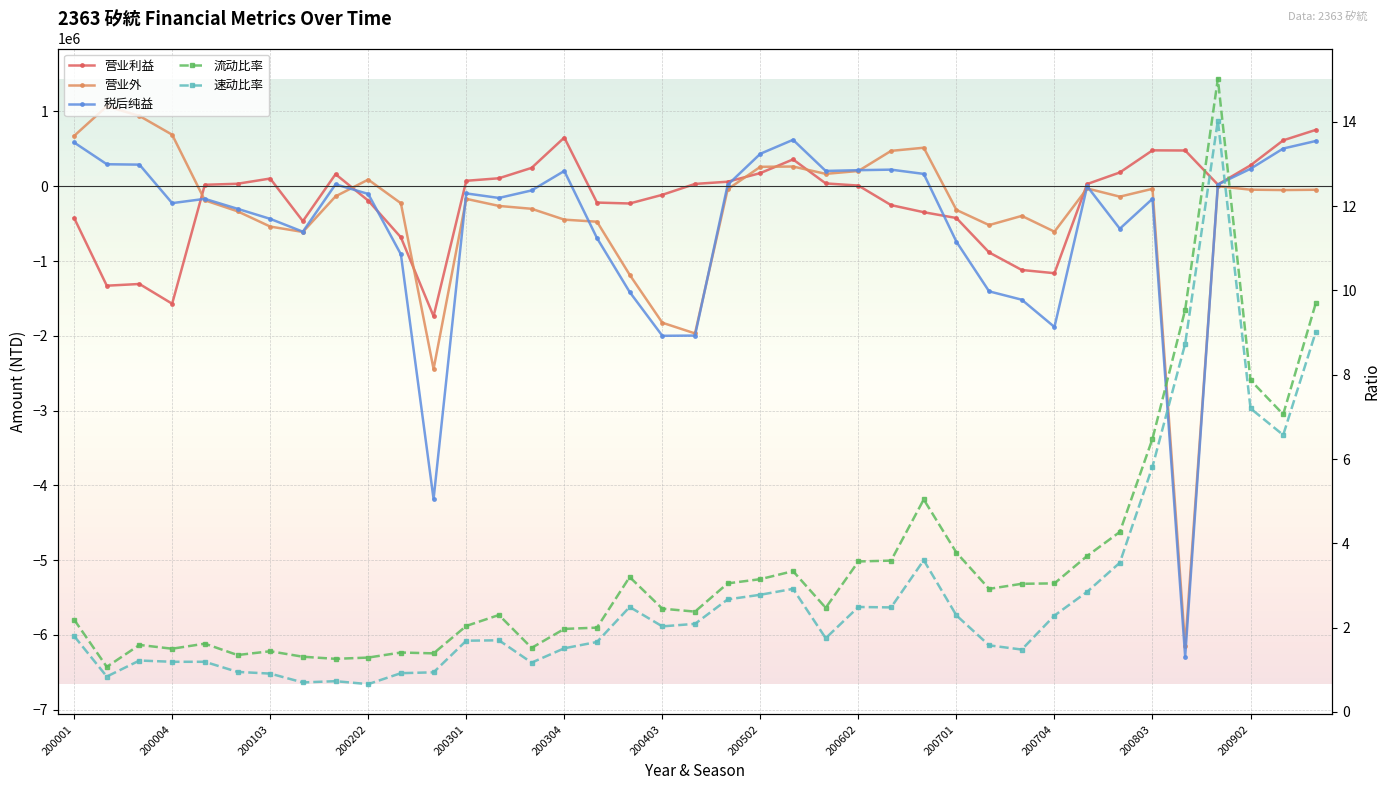

True or false: 税后纯益 and 营业外 intersect in this chart.

True